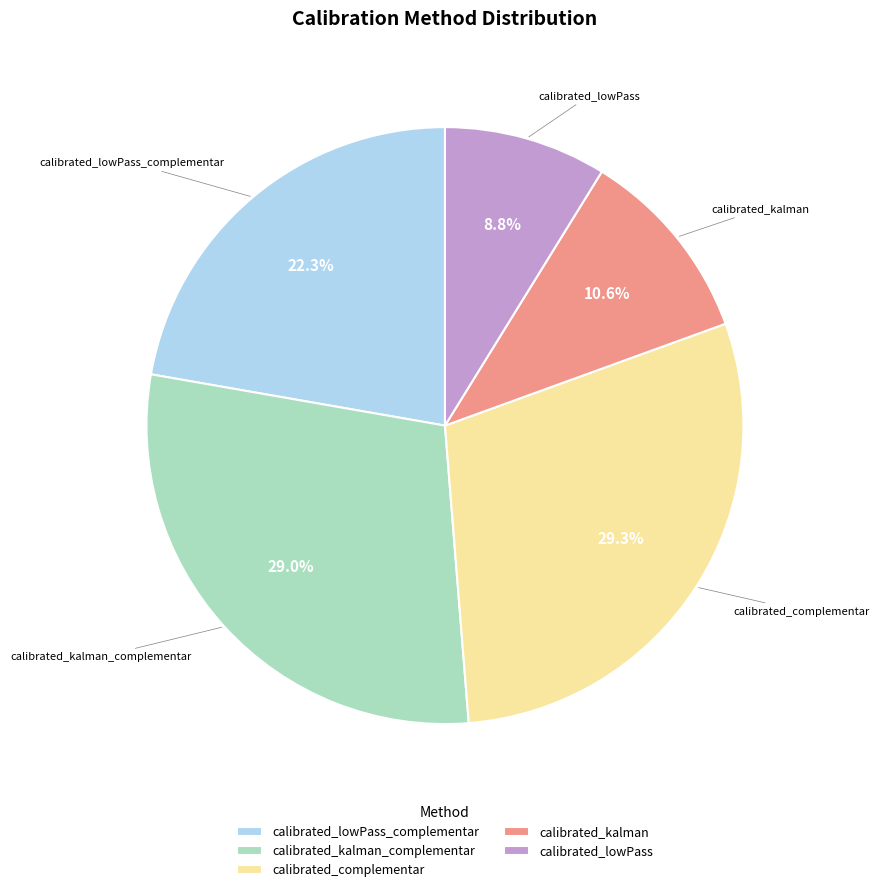

To the nearest percent, what percentage of the pie is calibrated_kalman?

11%